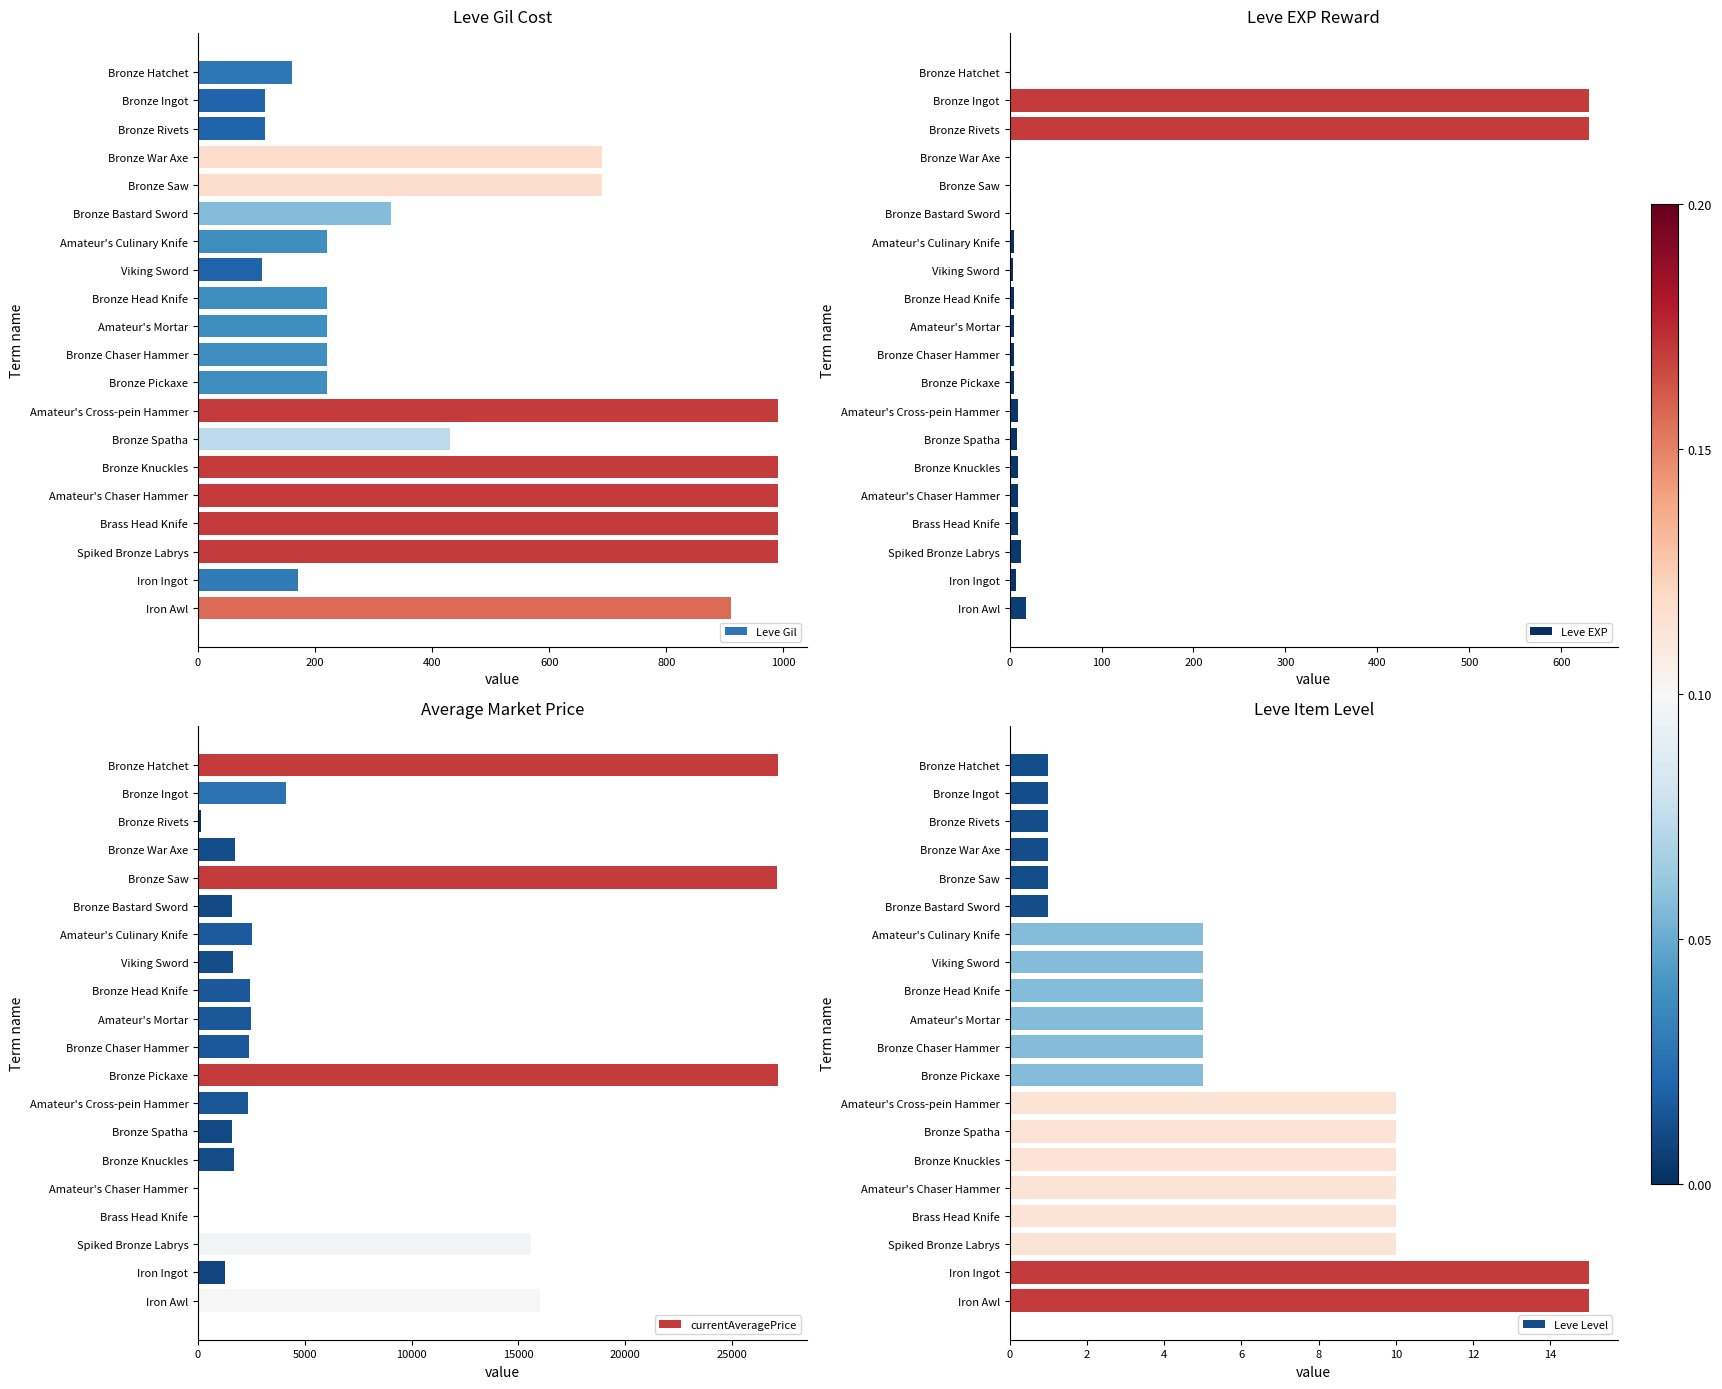

The value of Leve Gil at Bronze Head Knife is 138. True or false?

False